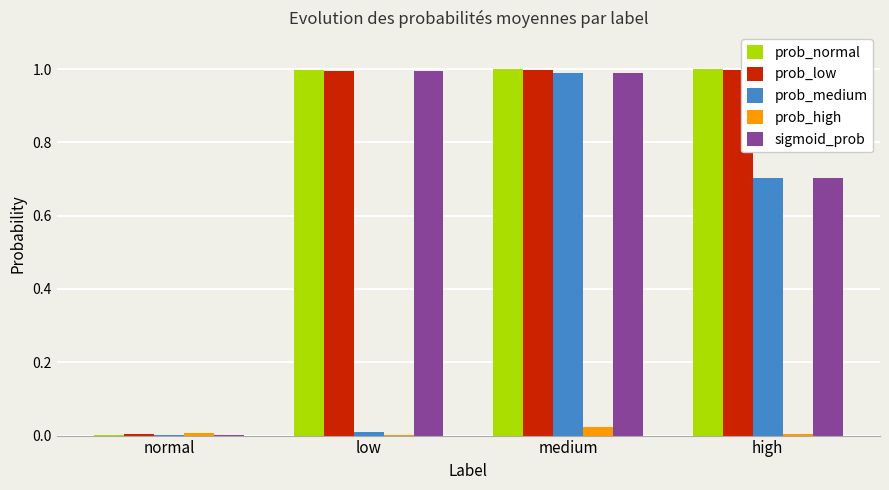

What is the sum of the sigmoid_prob values at medium and normal?

1.0